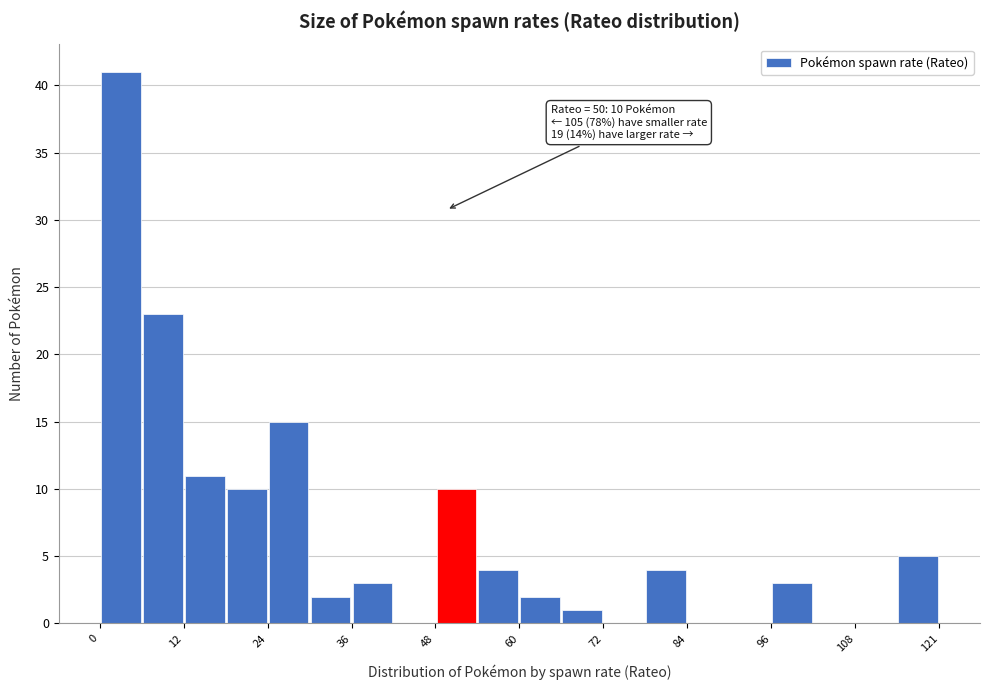

Read against the x-axis, roughly where is the centre of the tallest bar?

4